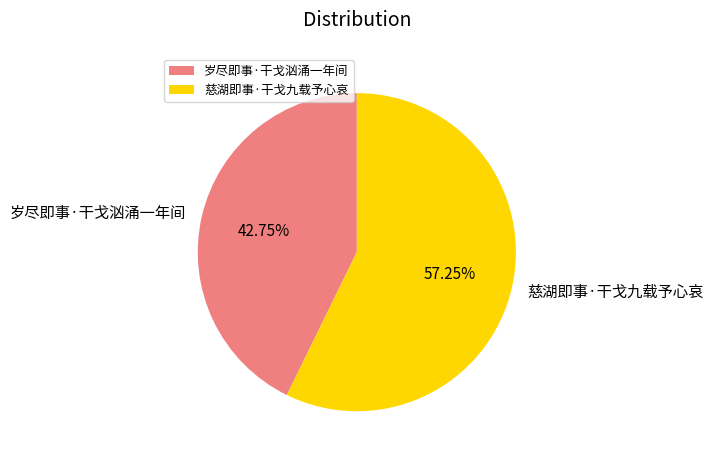

How much of the chart is everything except 慈湖即事·干戈九载予心哀?

42.8%